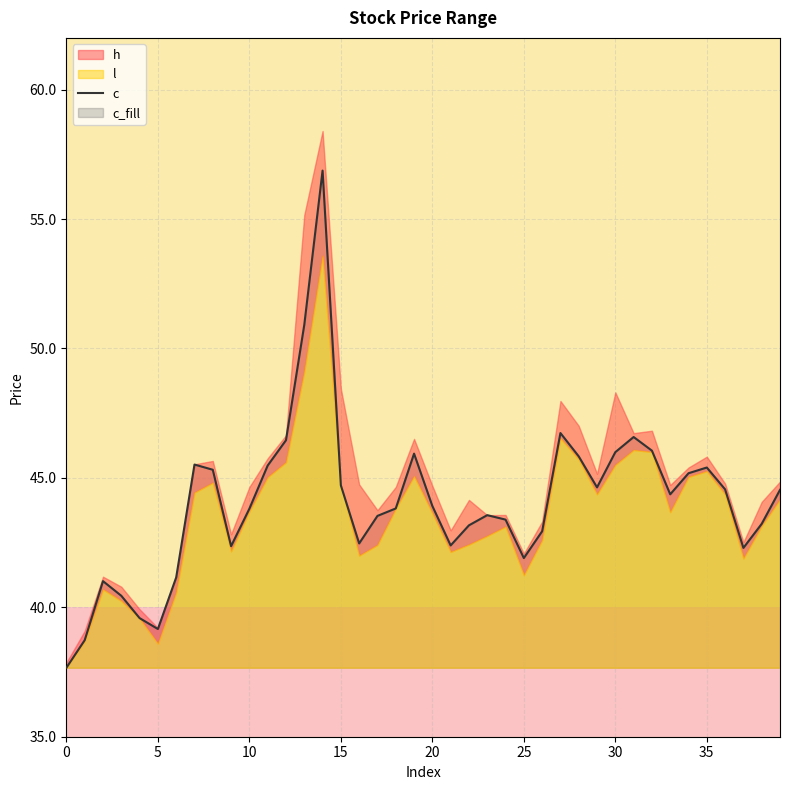

Count the number of values greater than 43.

27